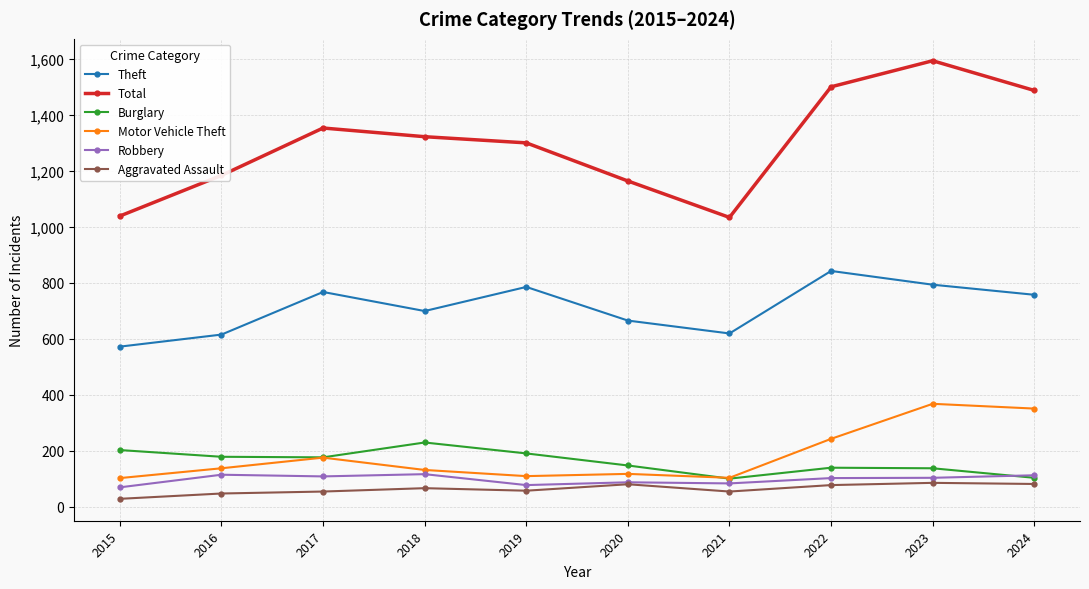

Which category has the lowest value across all series?

2015